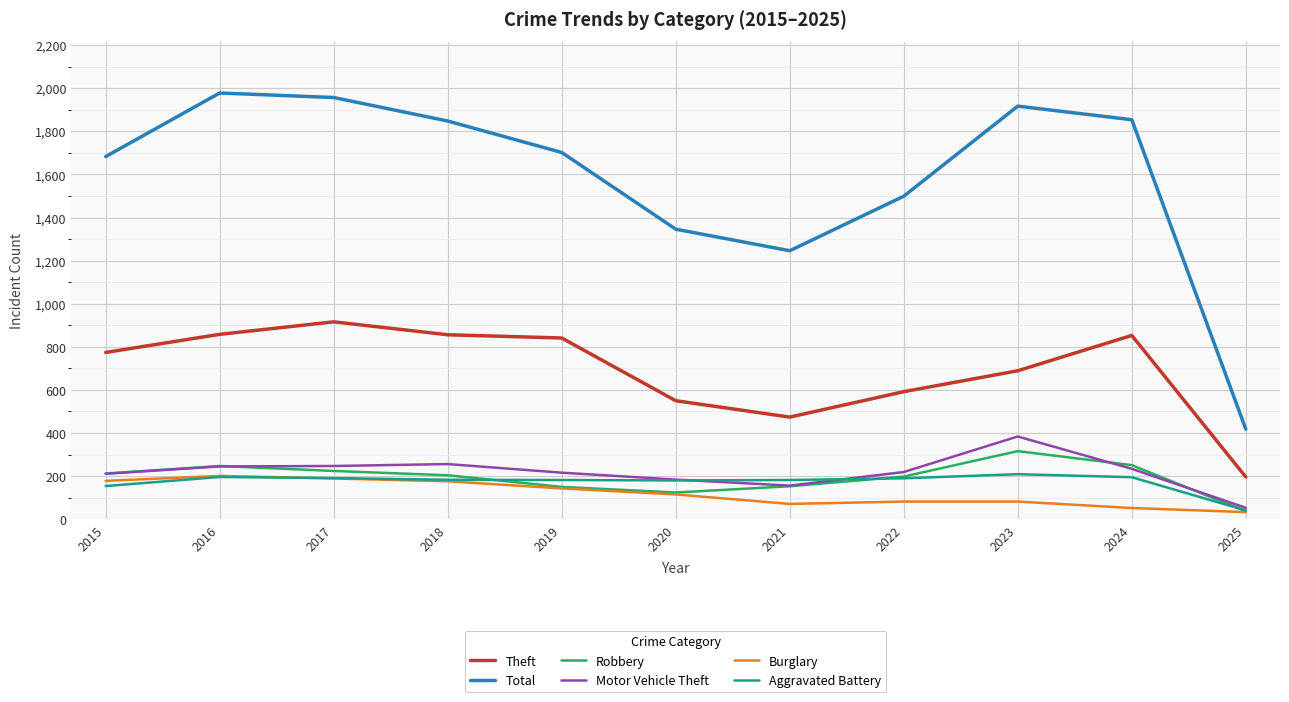

True or false: Theft and Total cross at least once.

False